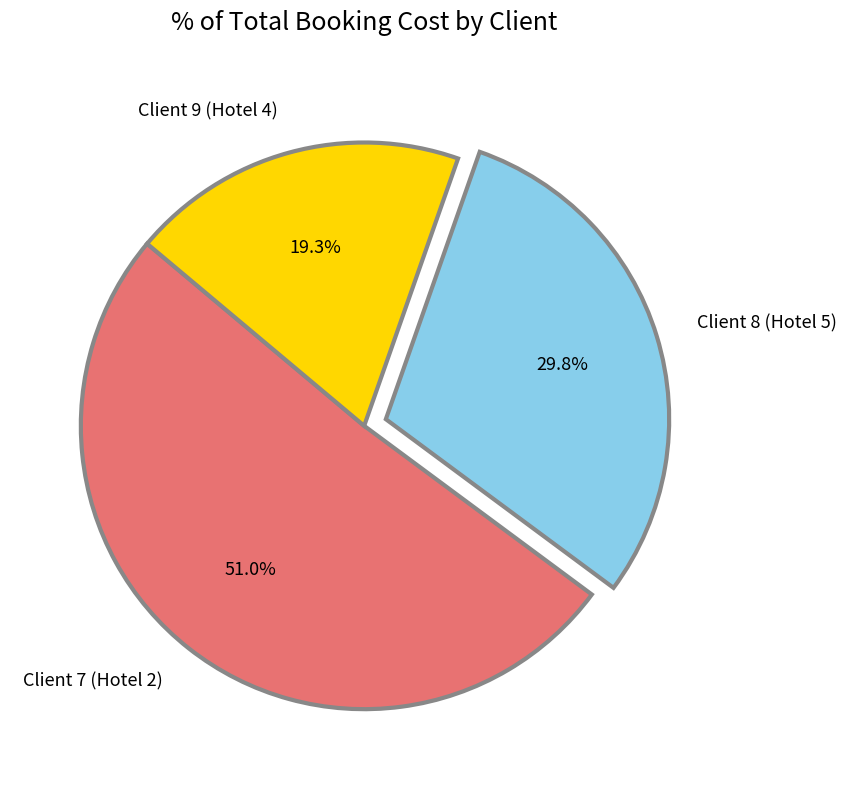

Which slice is the smallest?

Client 9 (Hotel 4)